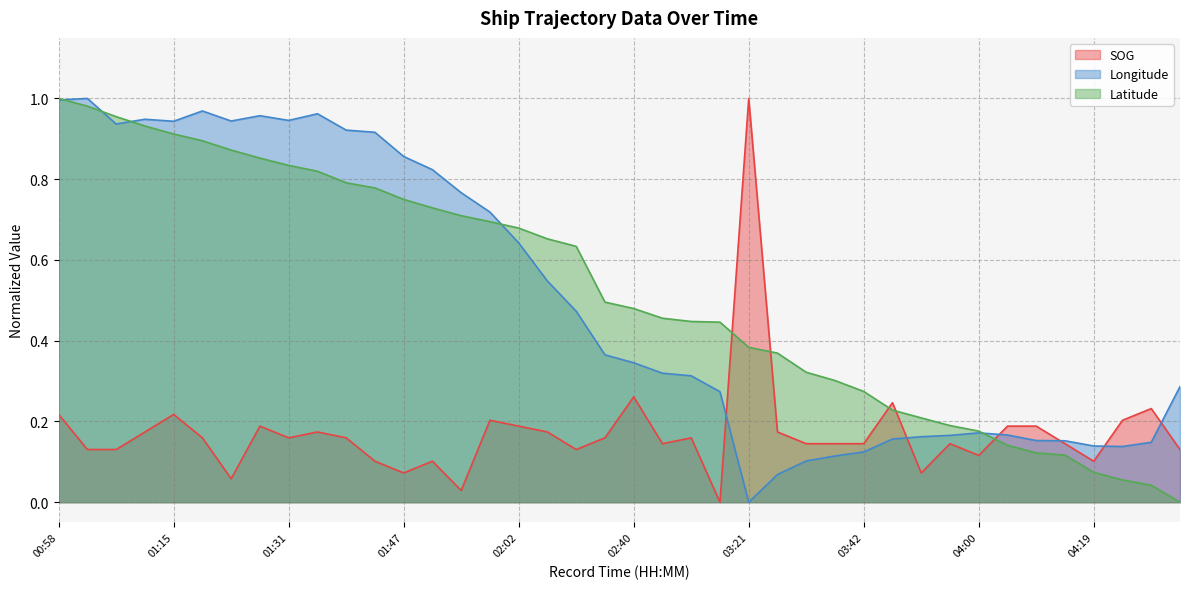

What is the sum of the SOG values at 01:55 and 04:34?

0.2